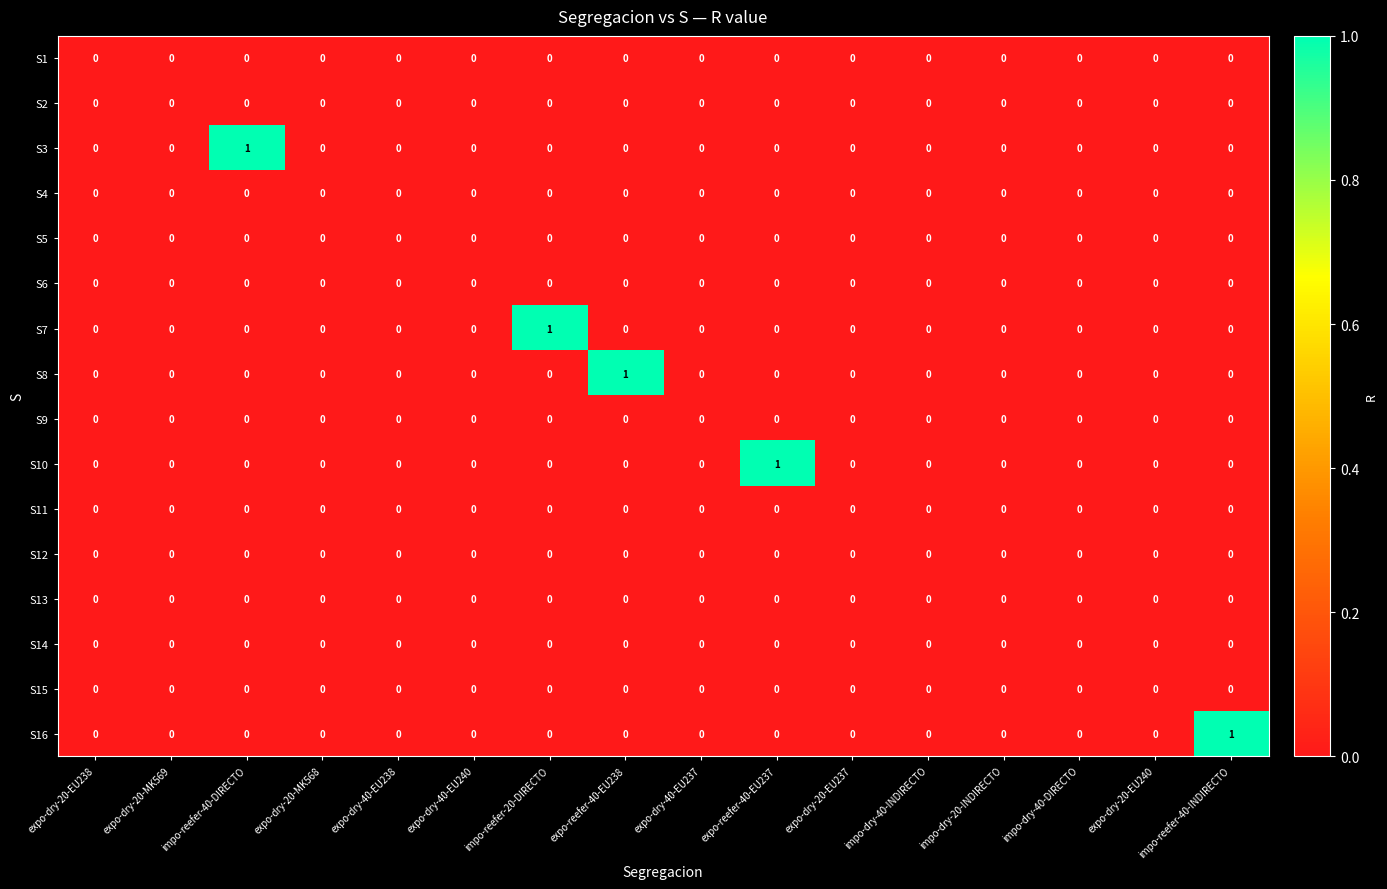

Between expo-dry-20-MK568 and expo-reefer-40-EU237, which series saw the biggest shift?

S10